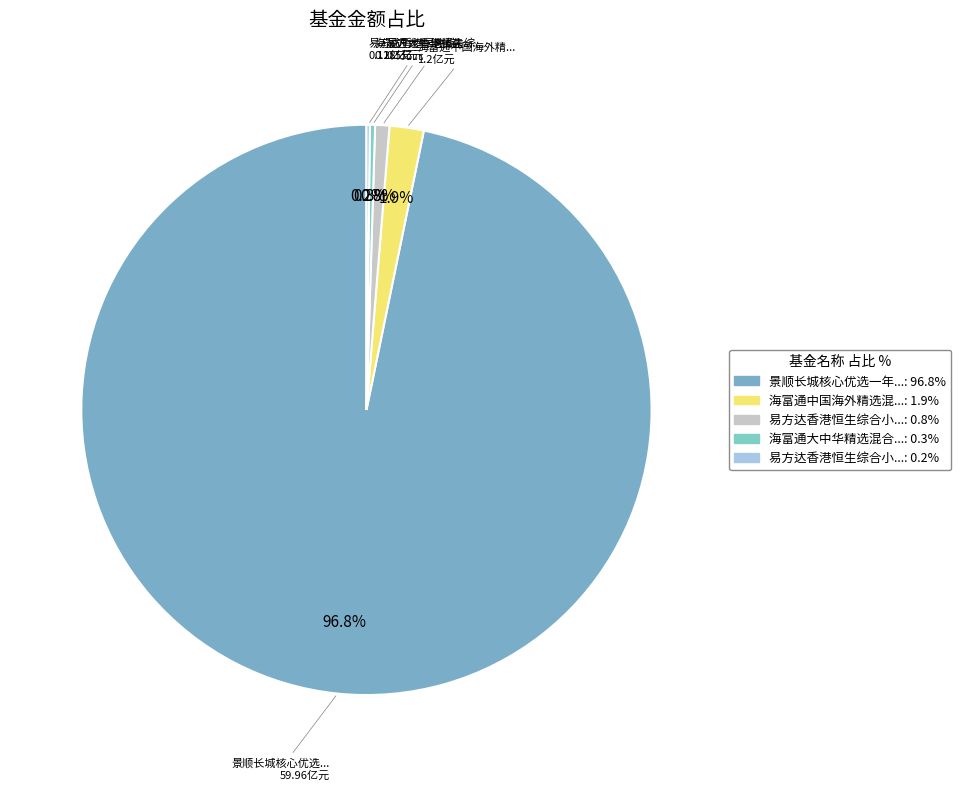

How many slices are in this pie chart?

5